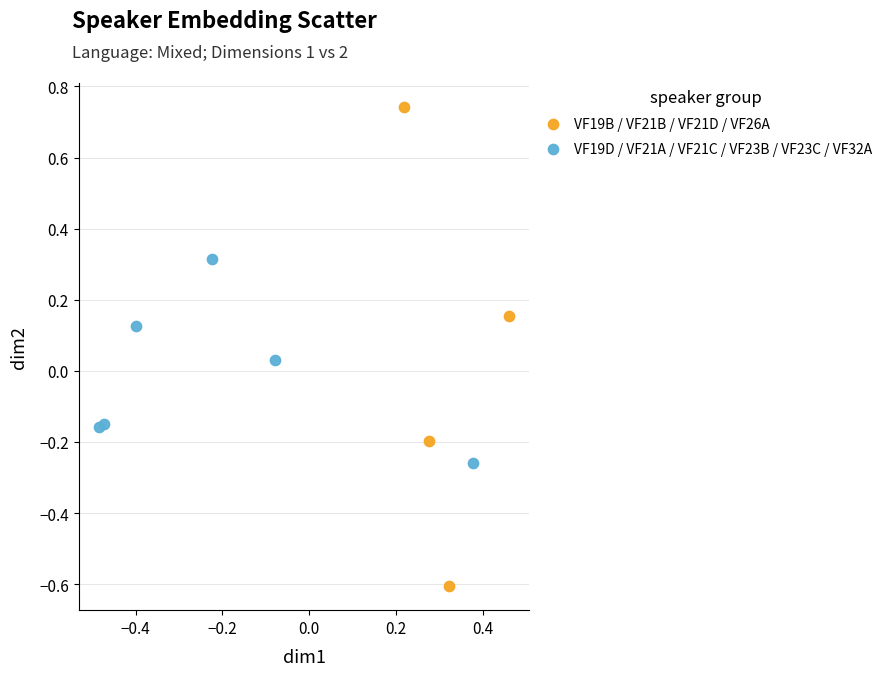

Which series contains the highest Y value?

VF19B / VF21B / VF21D / VF26A